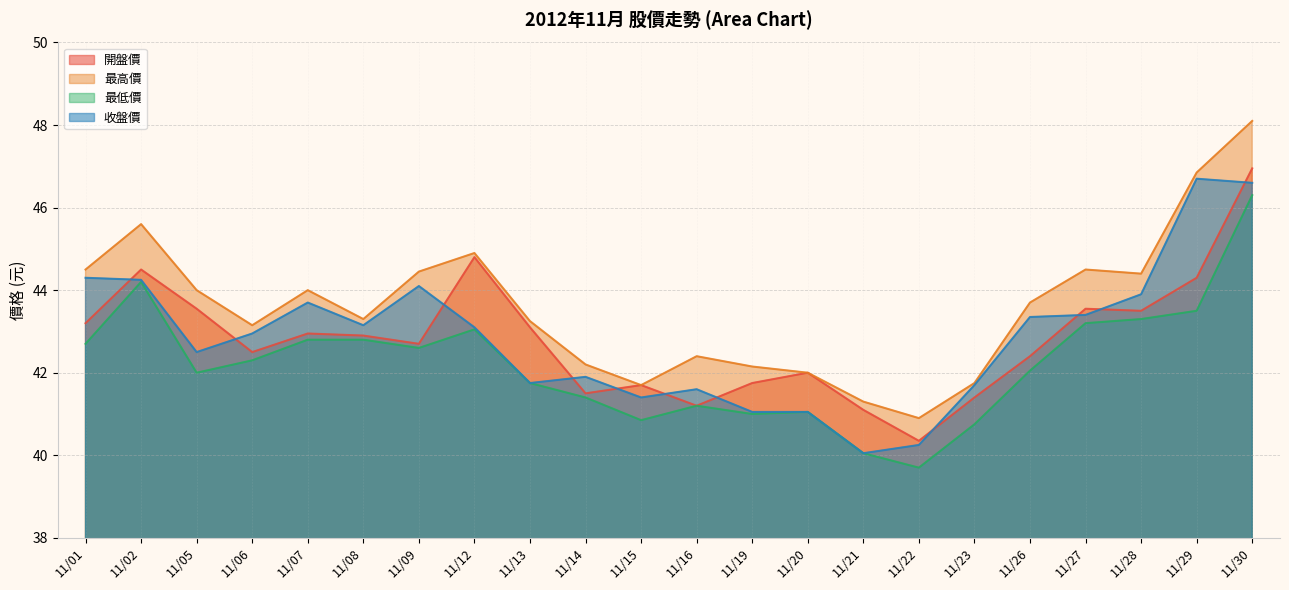

How many data points in 最高價 are less than 43?

8